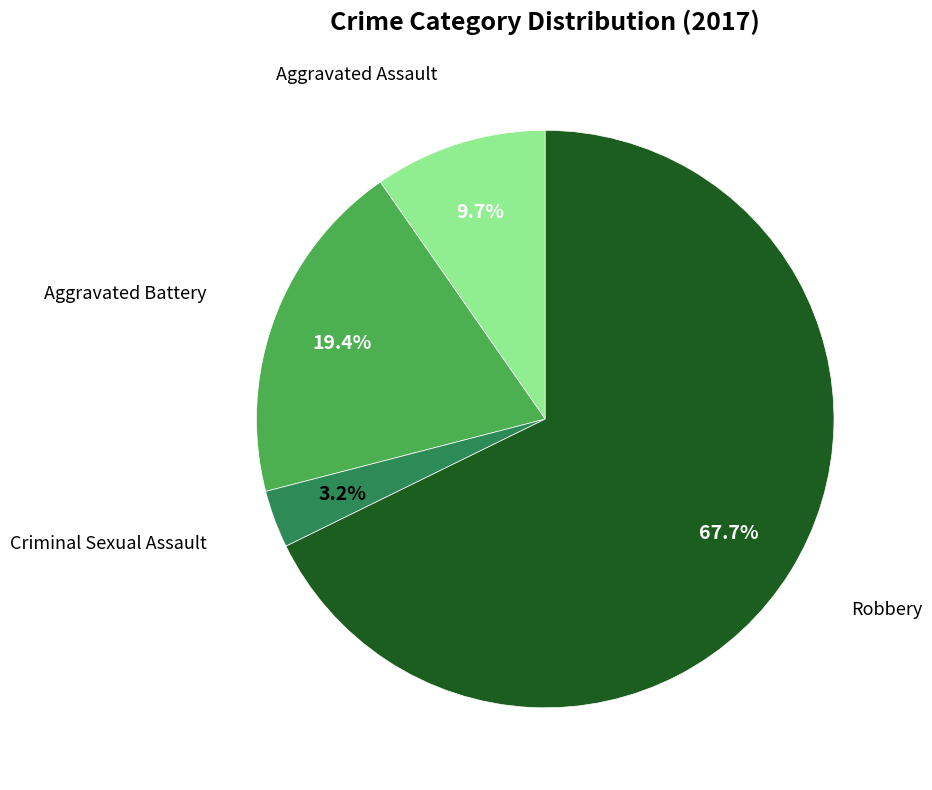

Is there a majority slice in this chart?

Yes